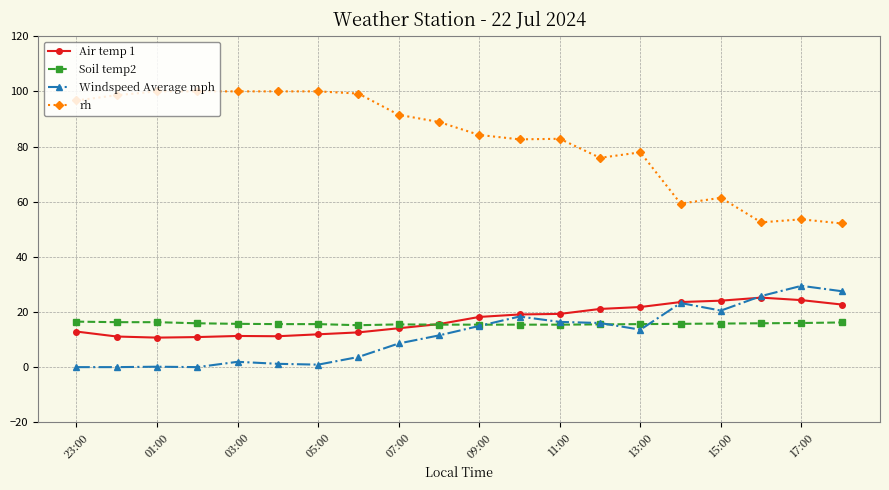

Which series has the widest spread of values?

rh